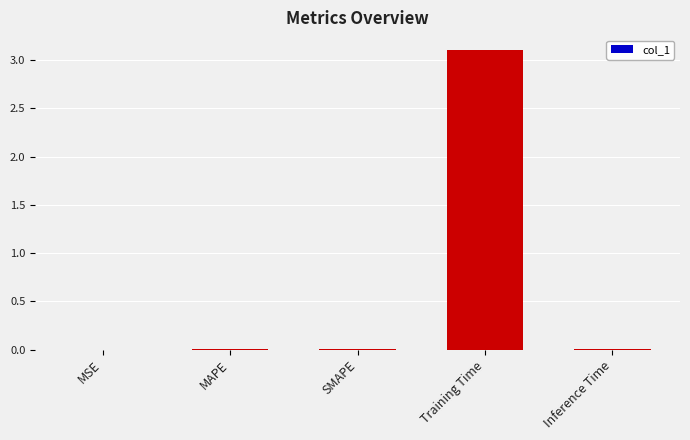

What is the sum of all values?

3.1